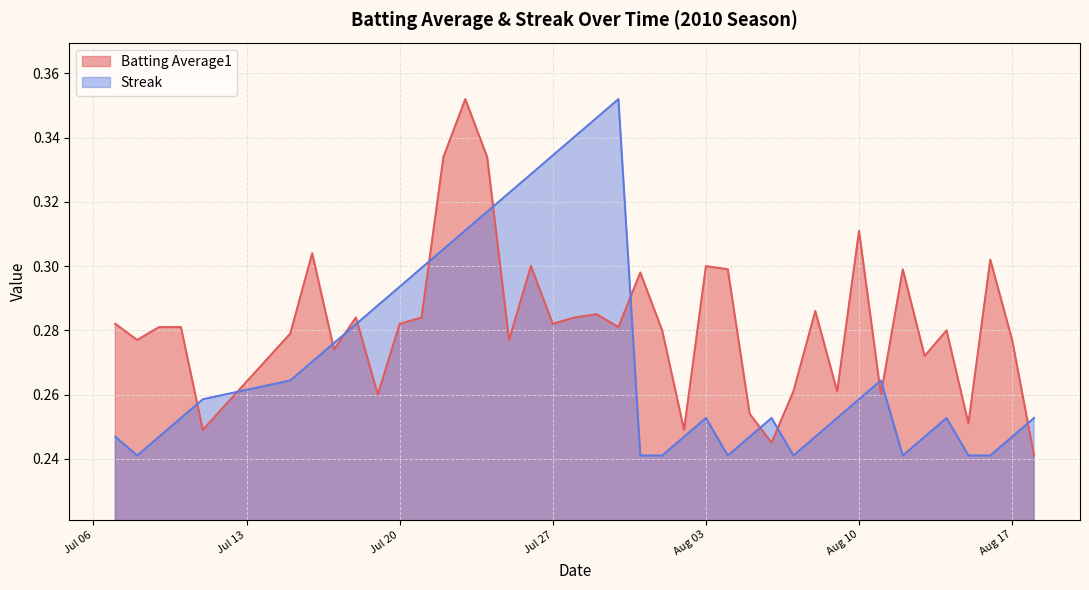

Which series has the largest total across all categories?

Batting Average1